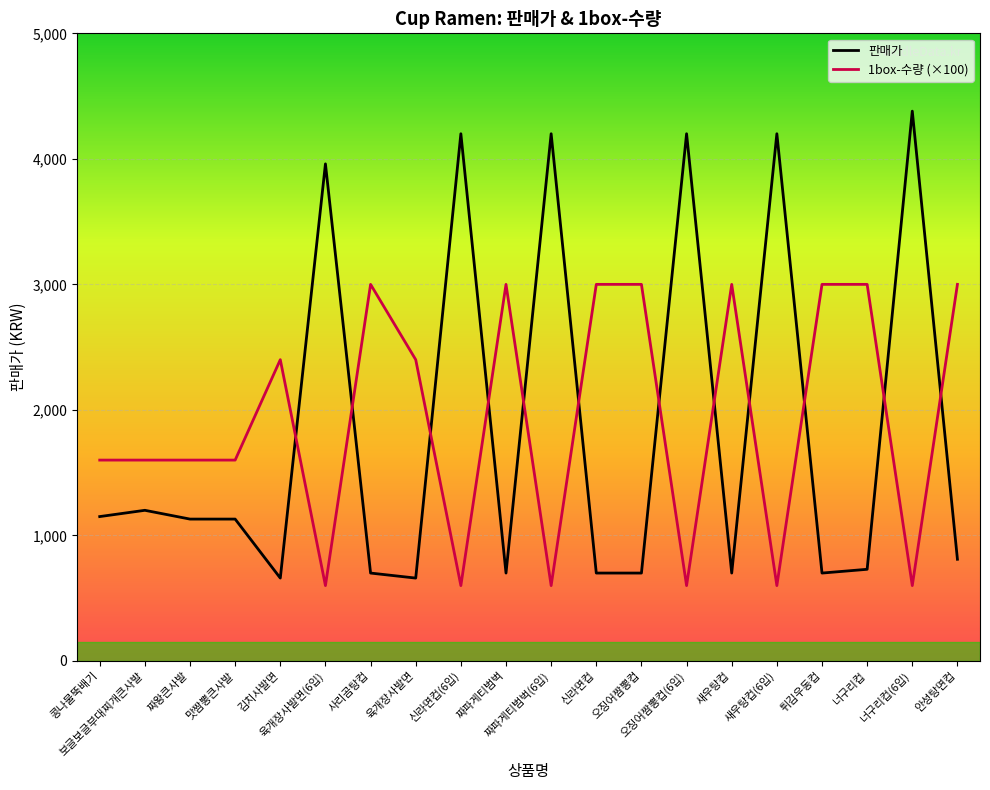

List the labels in order of 1box-수량 (×100) value, smallest first.

육개장사발면(6입), 신라면컵(6입), 짜파게티범벅(6입), 오징어짬뽕컵(6입), 새우탕컵(6입), 너구리컵(6입), 콩나물뚝배기, 보글보글부대찌개큰사발, 짜왕큰사발, 맛짬뽕큰사발, 김치사발면, 육개장사발면, 사리곰탕컵, 짜파게티범벅, 신라면컵, 오징어짬뽕컵, 새우탕컵, 튀김우동컵, 너구리컵, 안성탕면컵